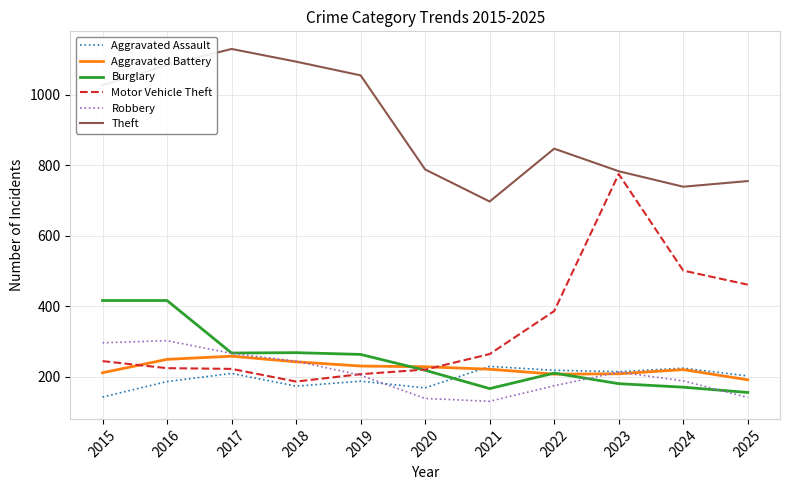

What is the difference between the highest and lowest values at 2015?

885